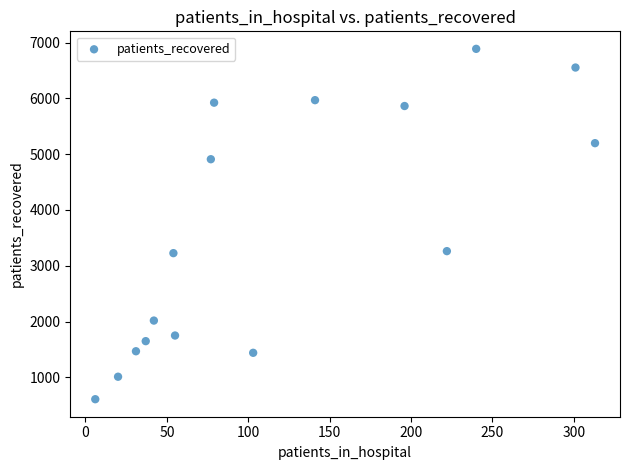

What is the range of X values (max minus min)?

307